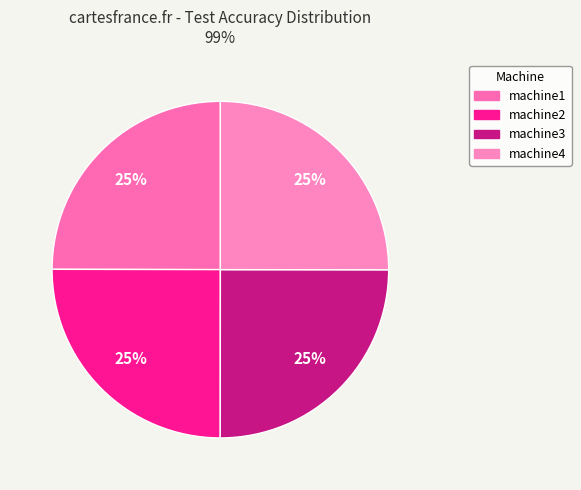

How many slices are in this pie chart?

4